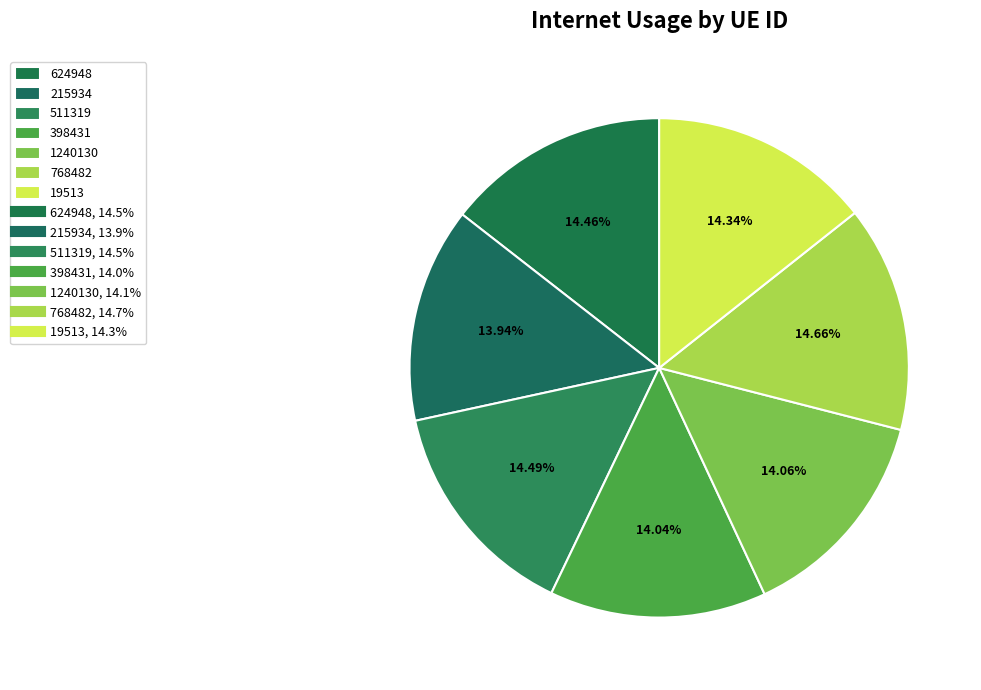

How many slices are in this pie chart?

7